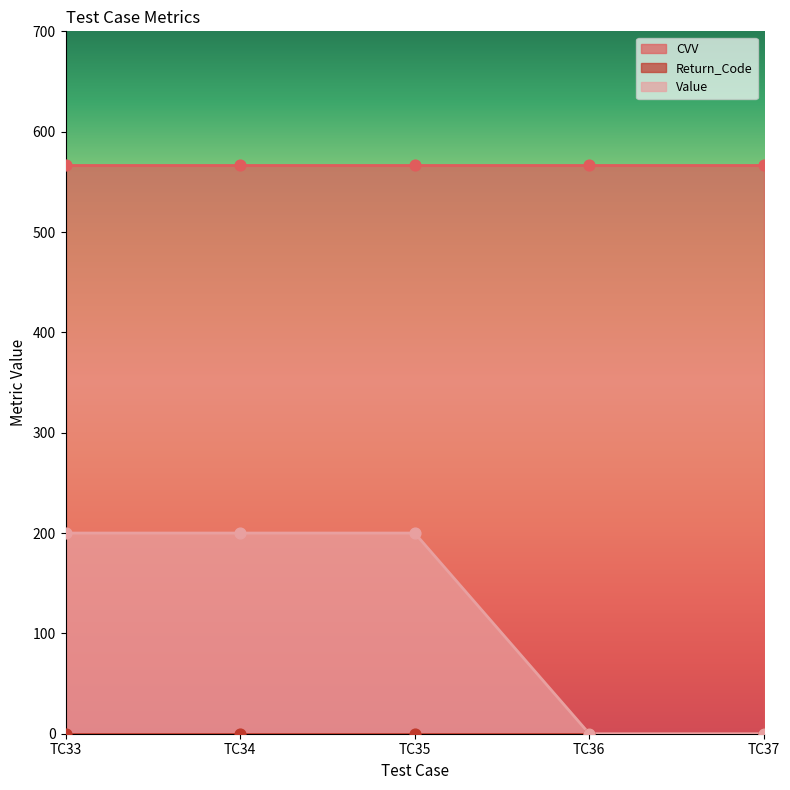

Which series has the largest total across all categories?

CVV